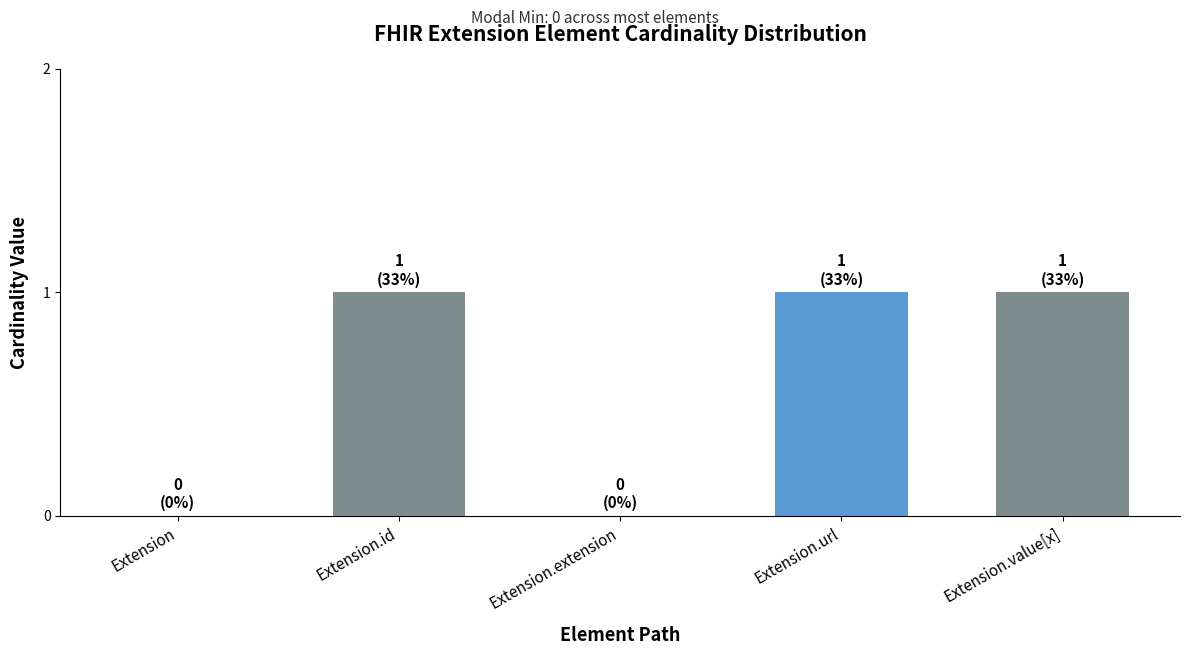

Is it true that the value at Extension.extension is 0?

True